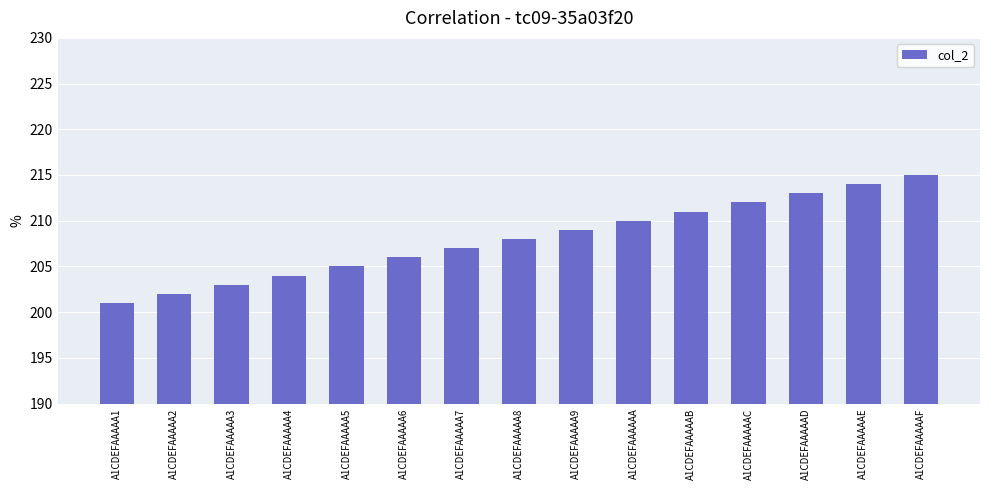

List the labels in order of value, largest first.

A1CDEFAAAAAF, A1CDEFAAAAAE, A1CDEFAAAAAD, A1CDEFAAAAAC, A1CDEFAAAAAB, A1CDEFAAAAAA, A1CDEFAAAAA9, A1CDEFAAAAA8, A1CDEFAAAAA7, A1CDEFAAAAA6, A1CDEFAAAAA5, A1CDEFAAAAA4, A1CDEFAAAAA3, A1CDEFAAAAA2, A1CDEFAAAAA1